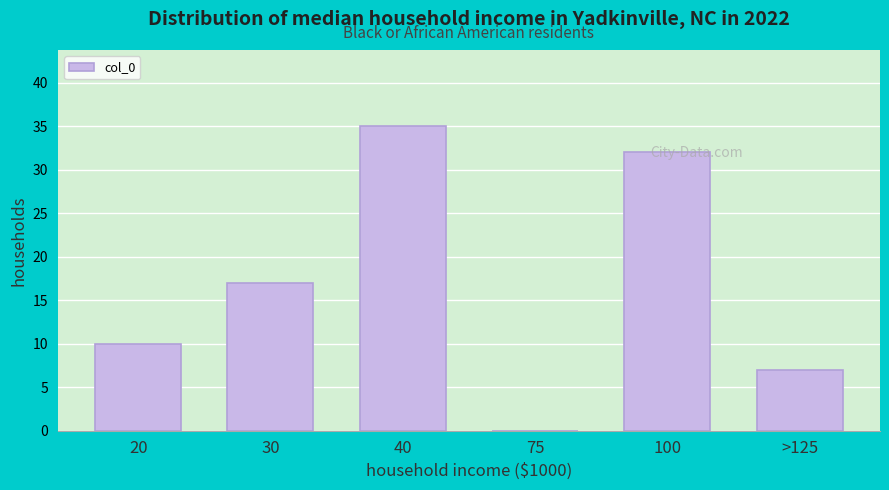

The chart shows a value of 35 at 40. True or false?

True